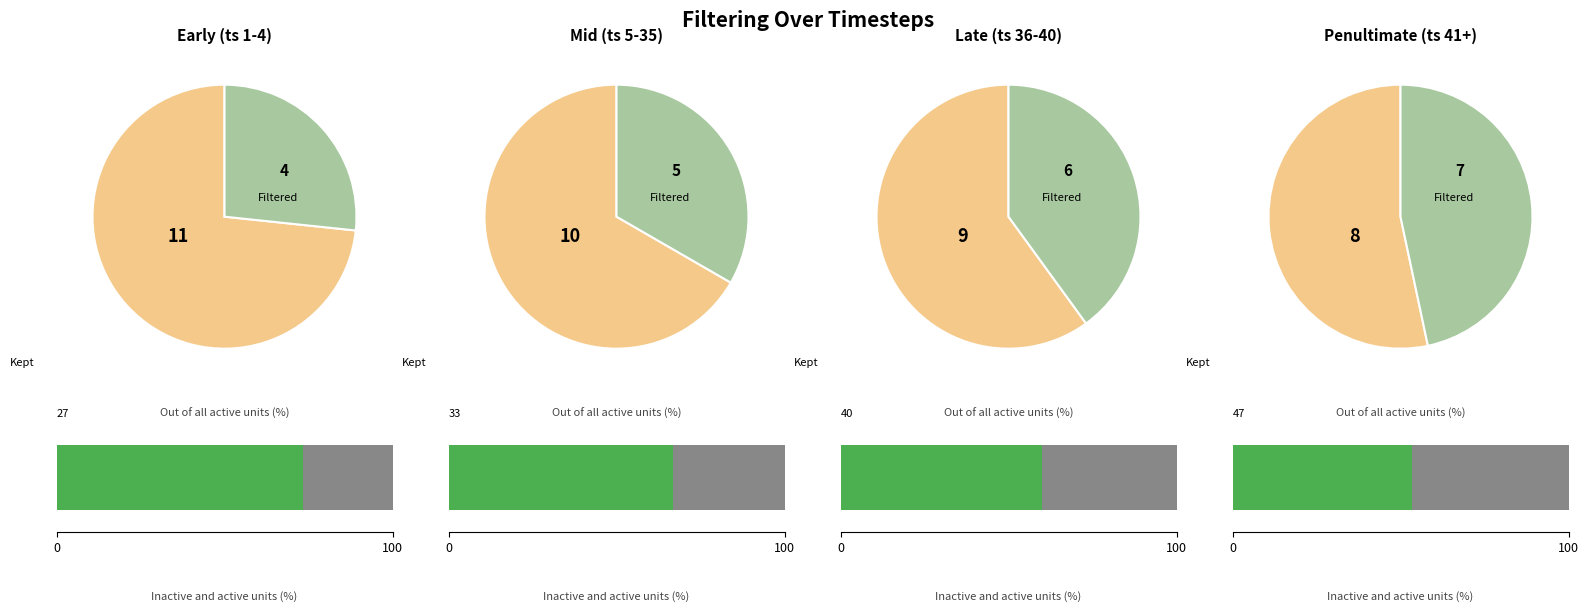

To the nearest percent, what portion does Timestep 41+ represent?

32%